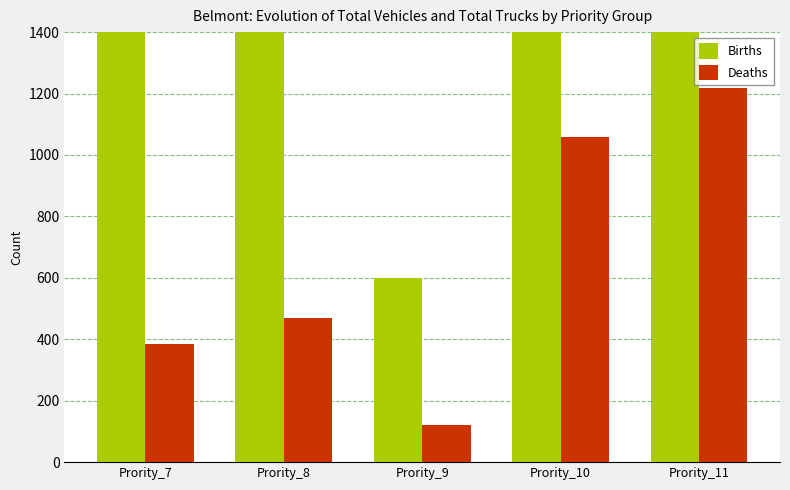

Reading left to right, transcribe all the data shown in this chart.

Births: 1729	2146	598	4764	5454
Deaths: 384	469	120	1057	1218